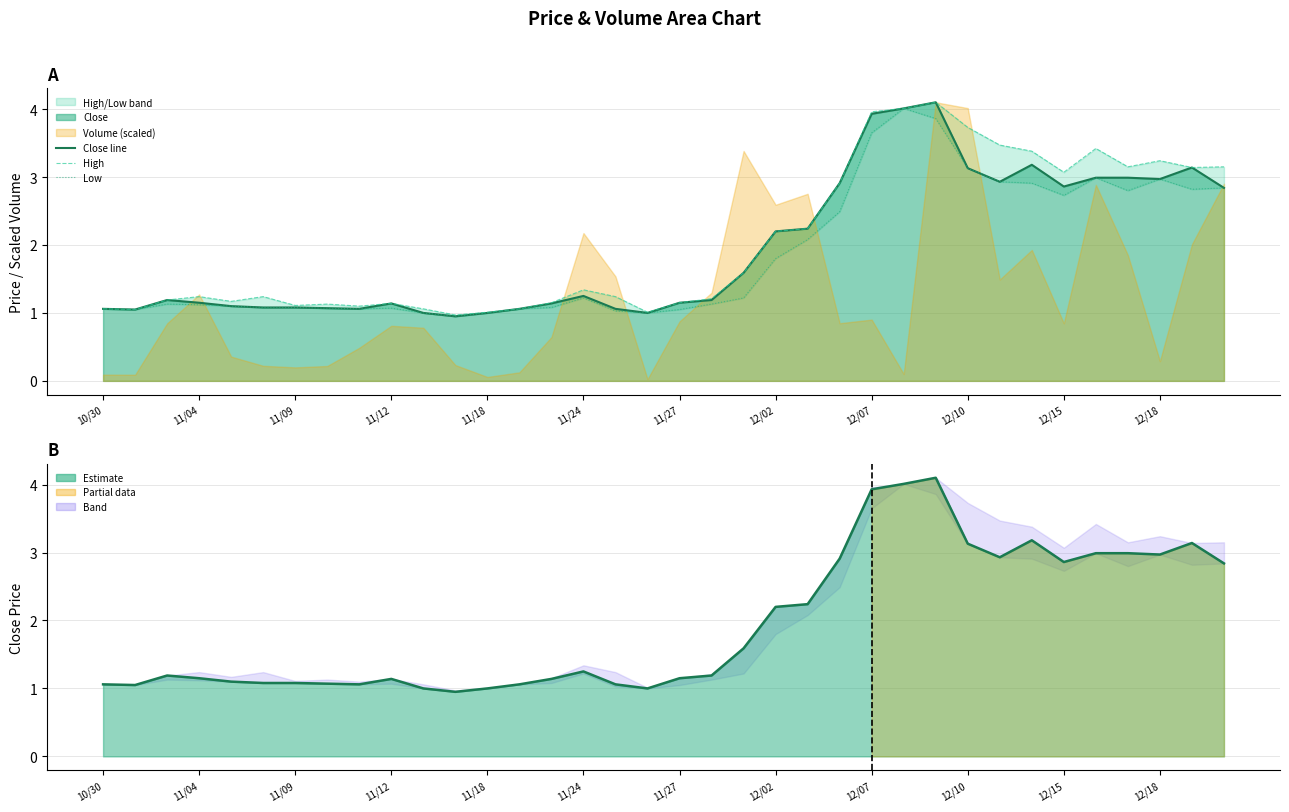

Rank the series at 14 from lowest to highest value.

Low, Close line, High